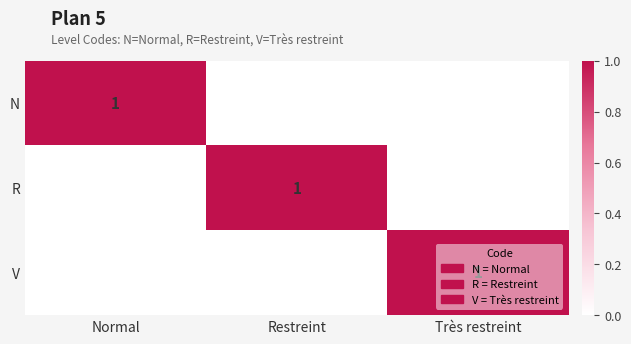

What is the spread (max minus min) of values at Restreint?

1